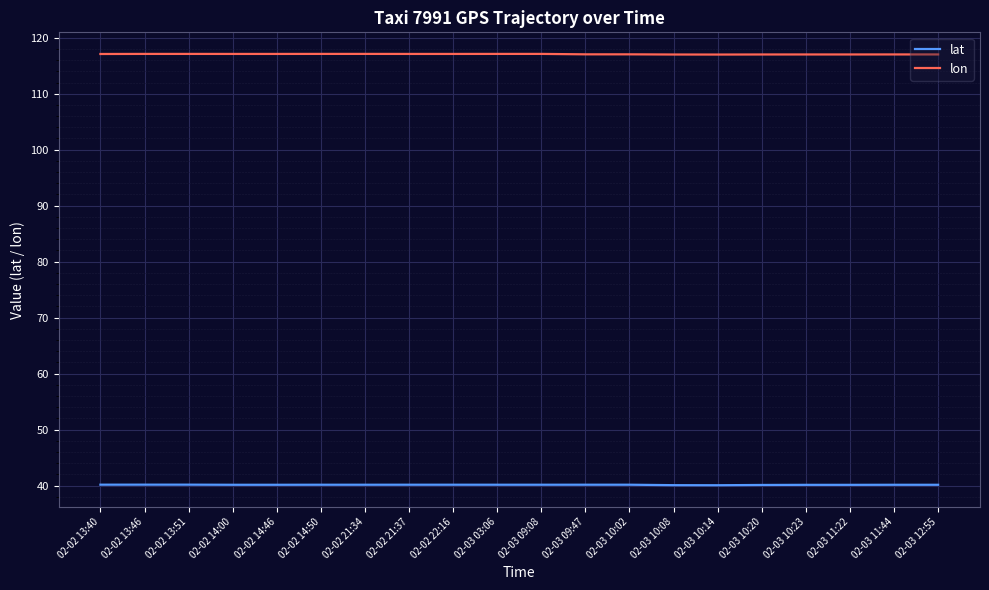

What is the spread (max minus min) of values at 02-03 11:44?

76.9